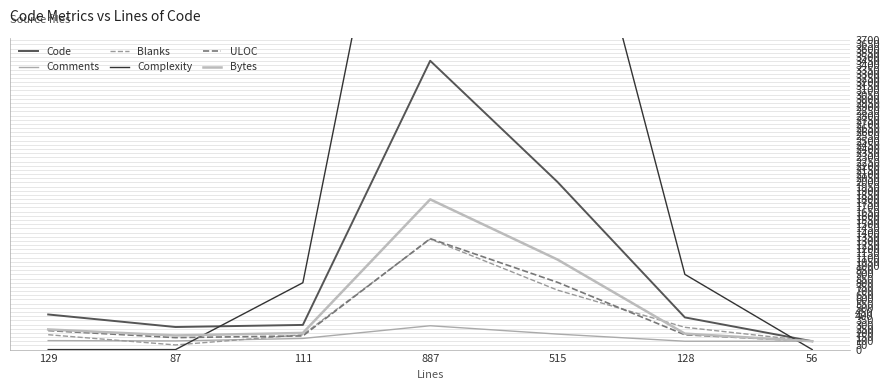

Which series has the largest range (max minus min)?

Complexity